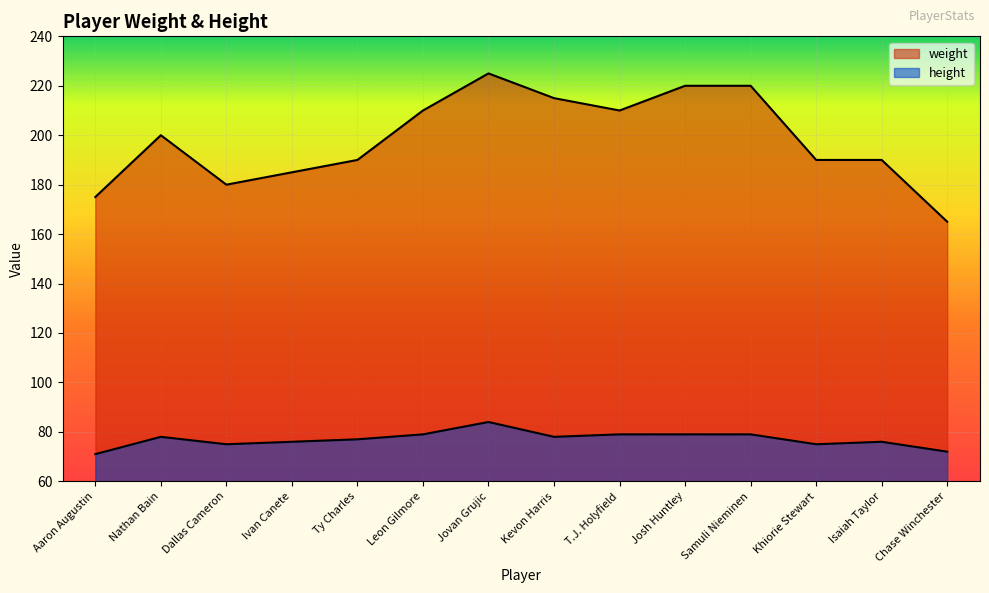

In weight, how many points are lower than both neighbors (excluding endpoints)?

2